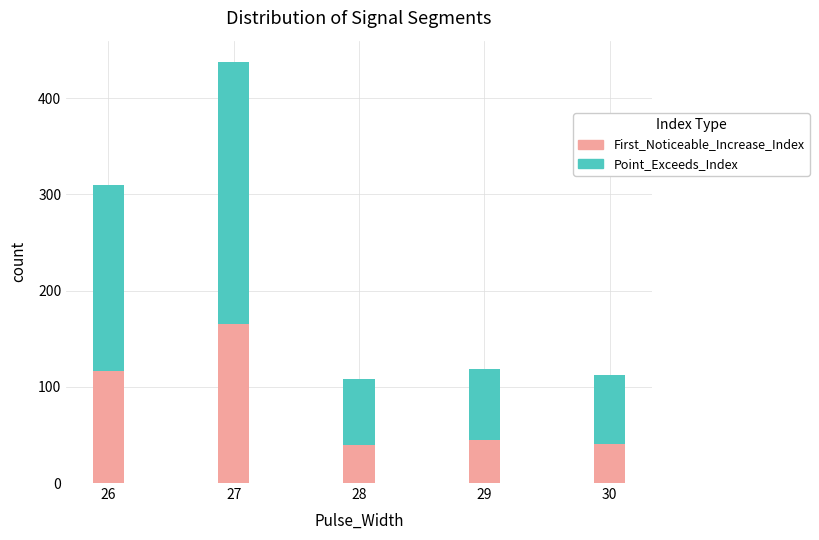

At which category is the sum across all series the highest?

27